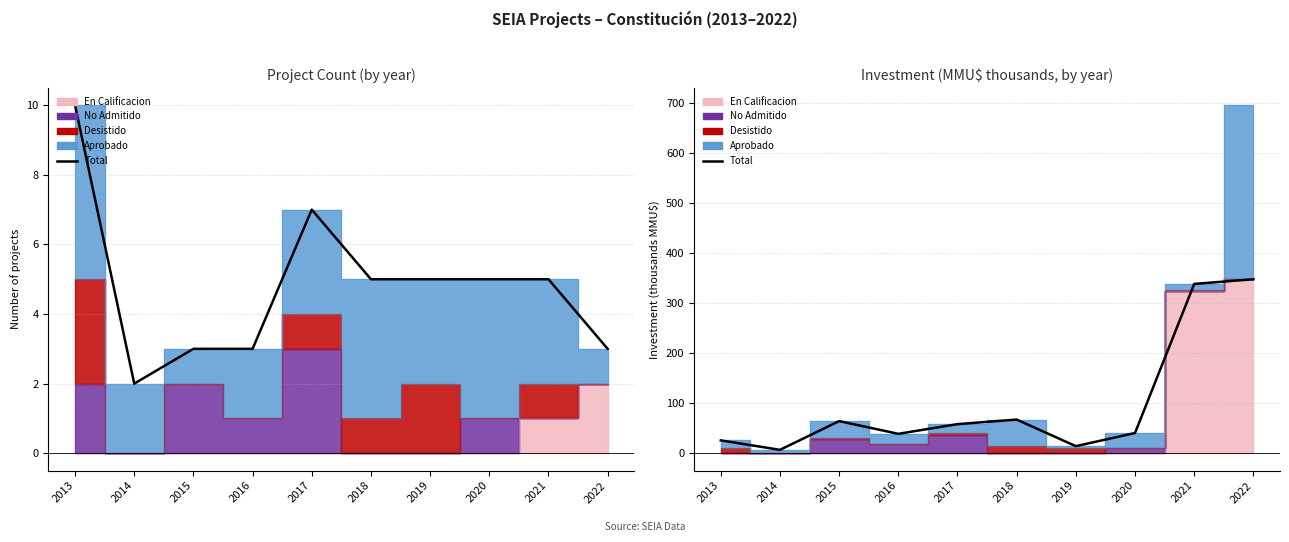

How many lines are shown in the chart?

1